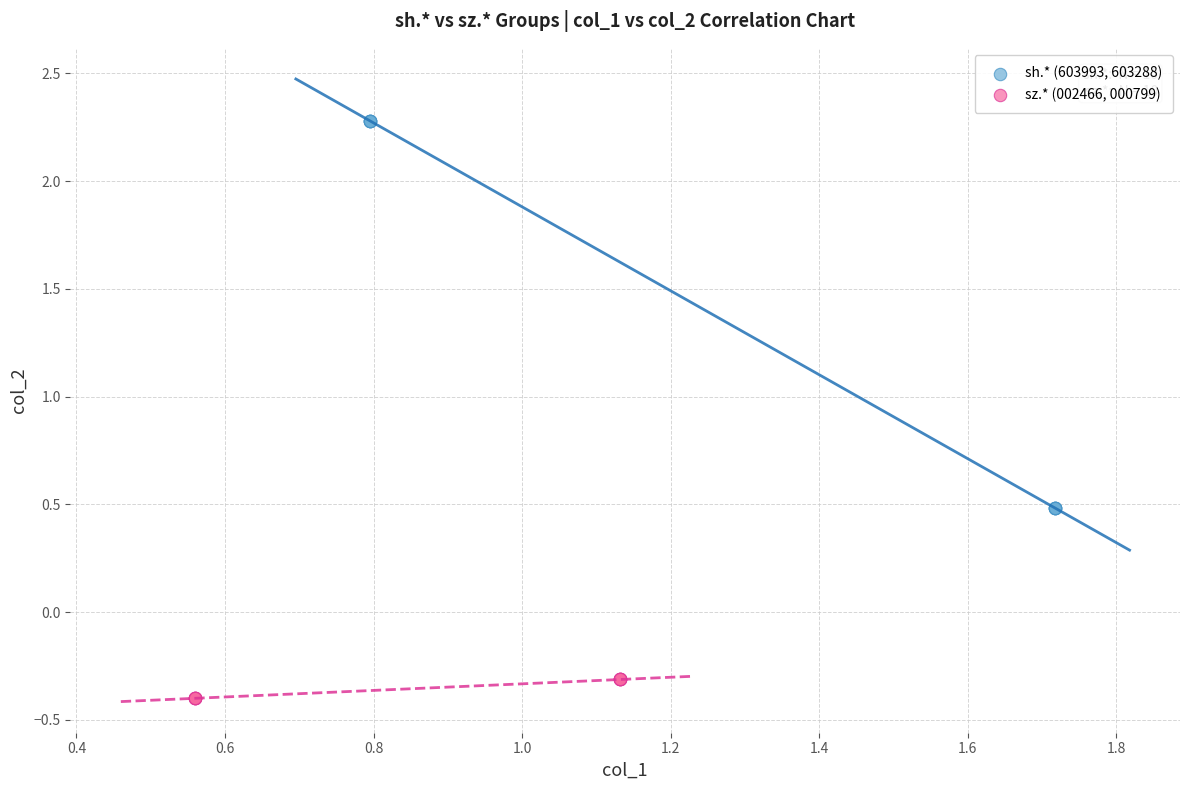

Which series reaches the minimum Y coordinate?

sz.* (002466, 000799)